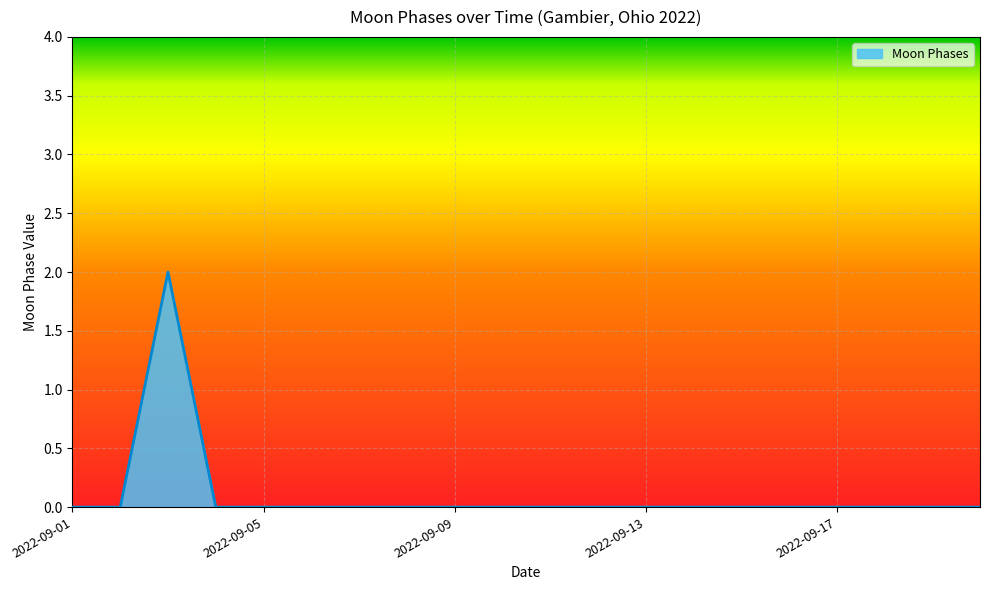

Does the chart display data point markers on the line(s)?

No